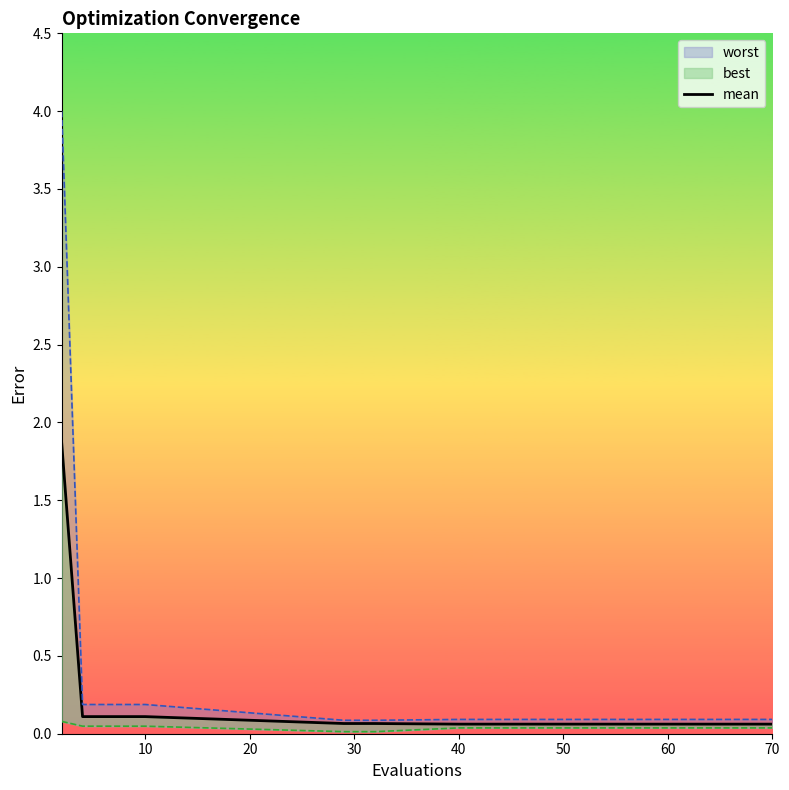

What is the sum of the values at 12 and 20?

0.2